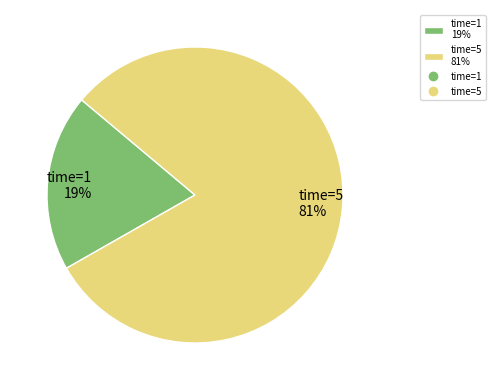

Is it true that time=5 81% is 75% of the pie?

False